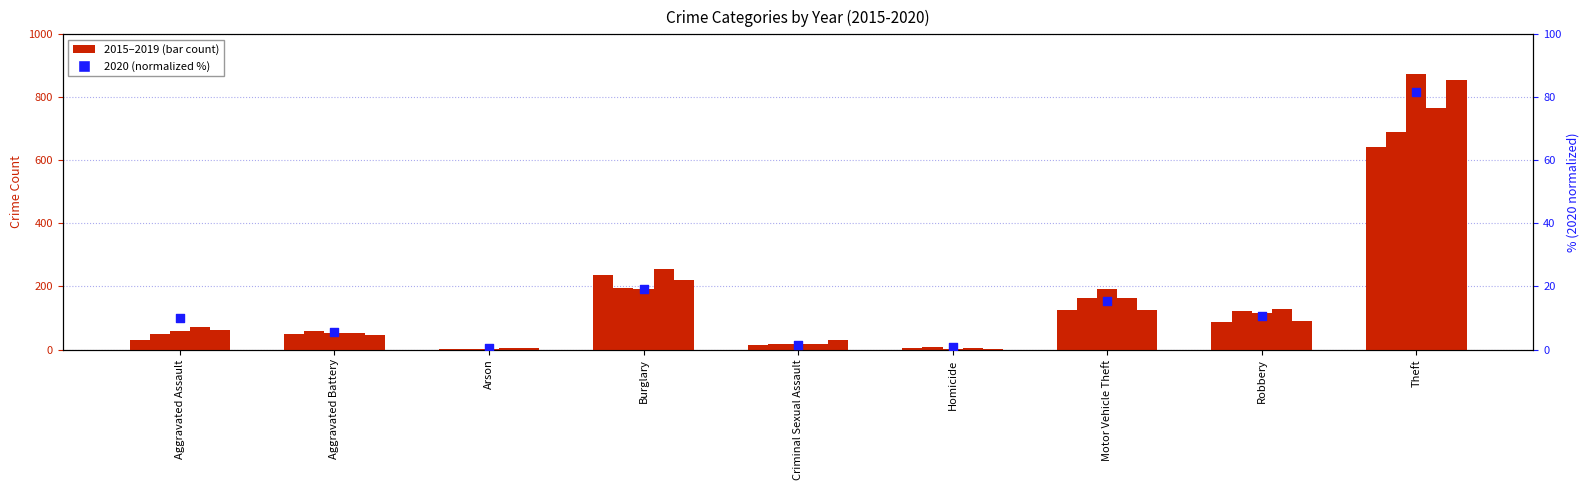

At how many categories does at least one series exceed 824?

1